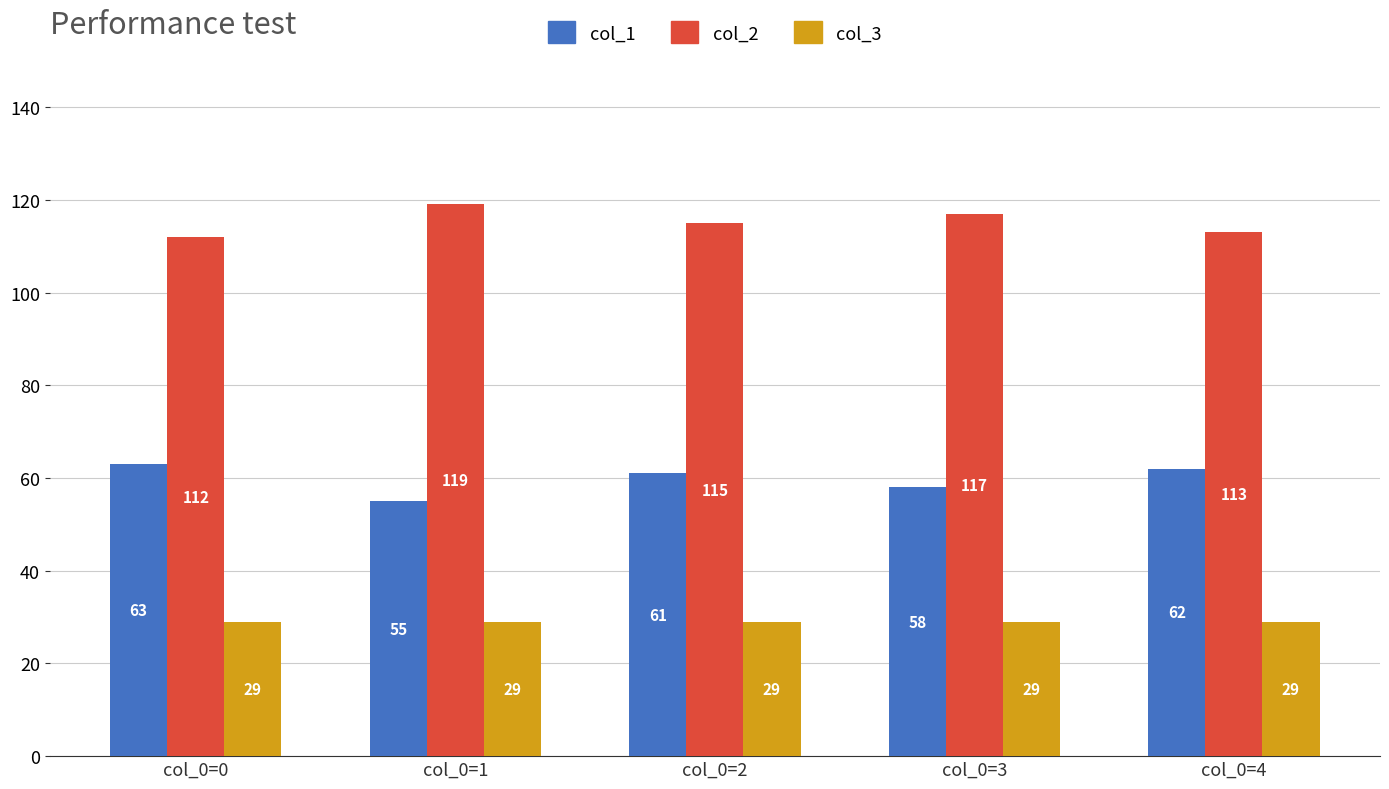

What is the sum of all col_3 values?

145